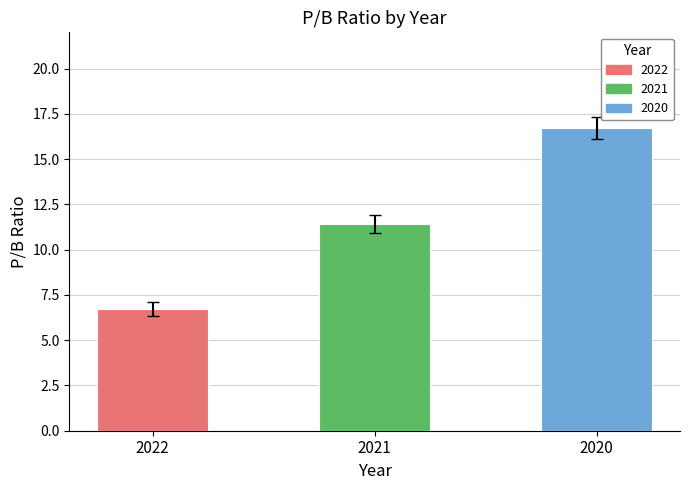

Rank the categories by value from highest to lowest.

2020, 2021, 2022